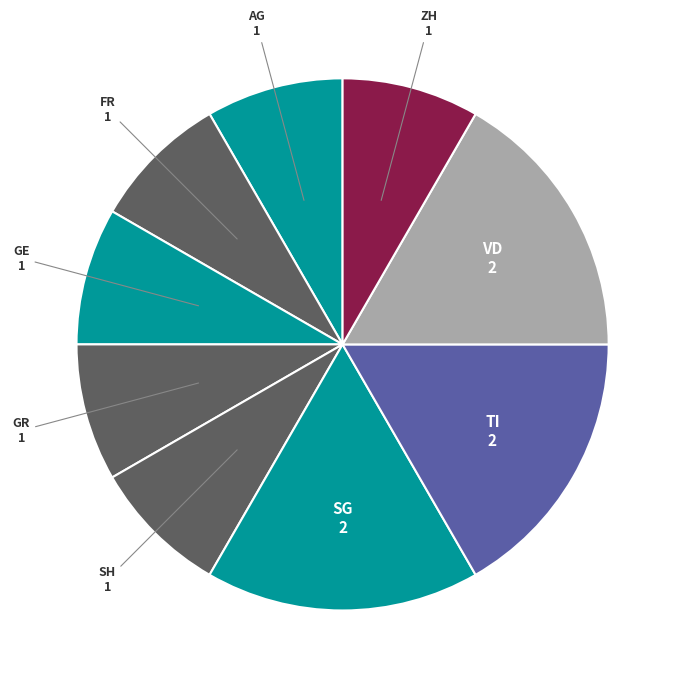

How many slices are in this pie chart?

9